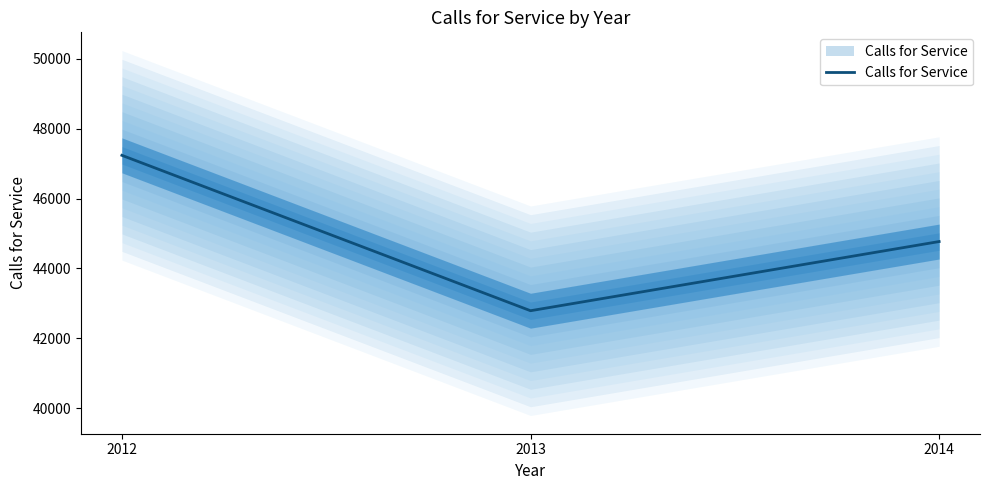

What is the change in value from 2013 to 2014?

+1981